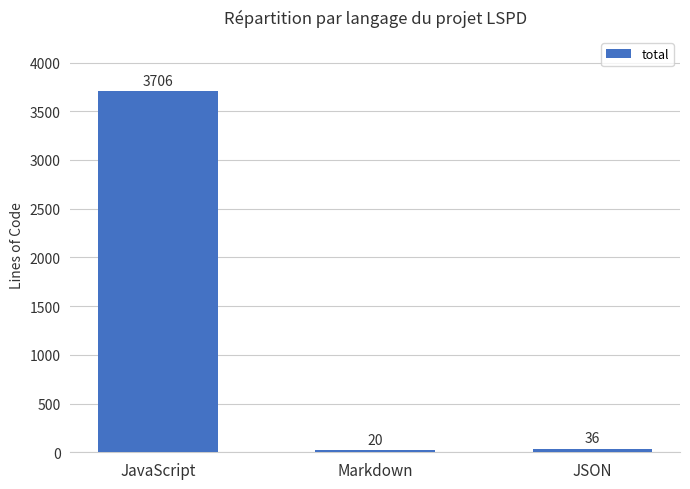

What is the sum of the values at JavaScript and Markdown?

3726